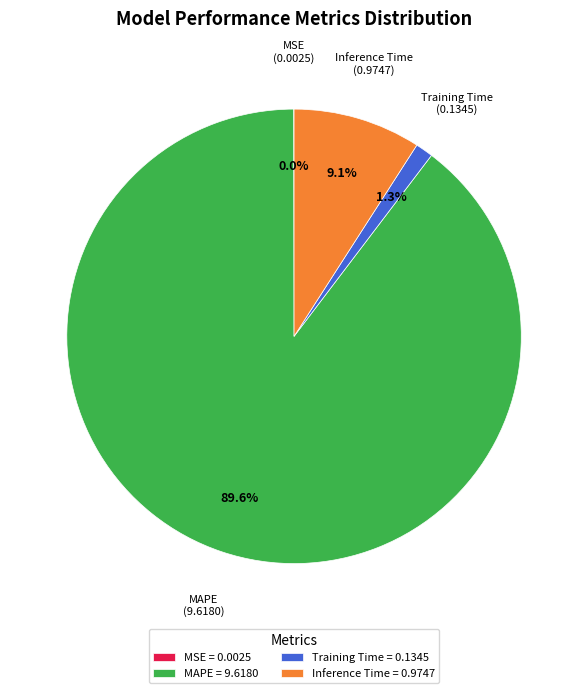

Which slice is the largest?

MAPE = 9.6180